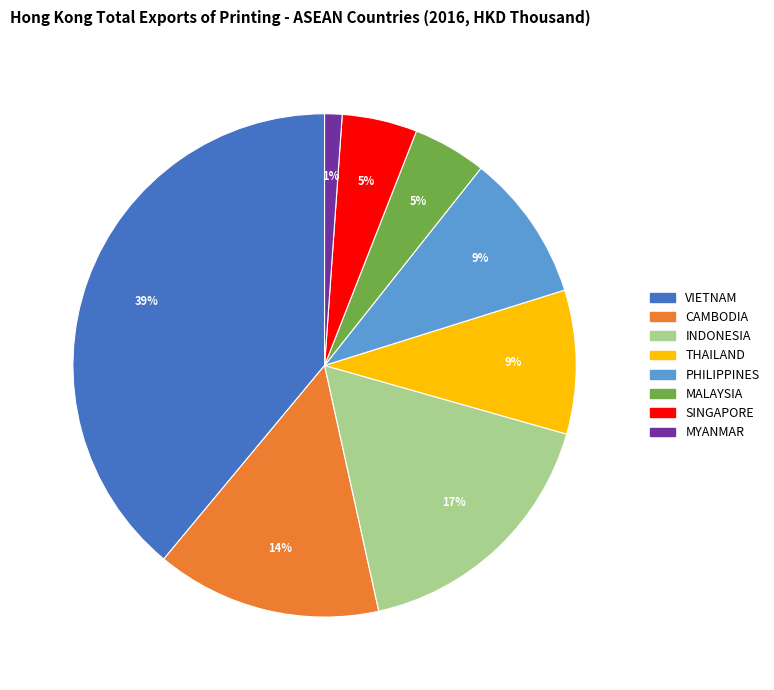

What is the largest slice in the pie chart?

VIETNAM